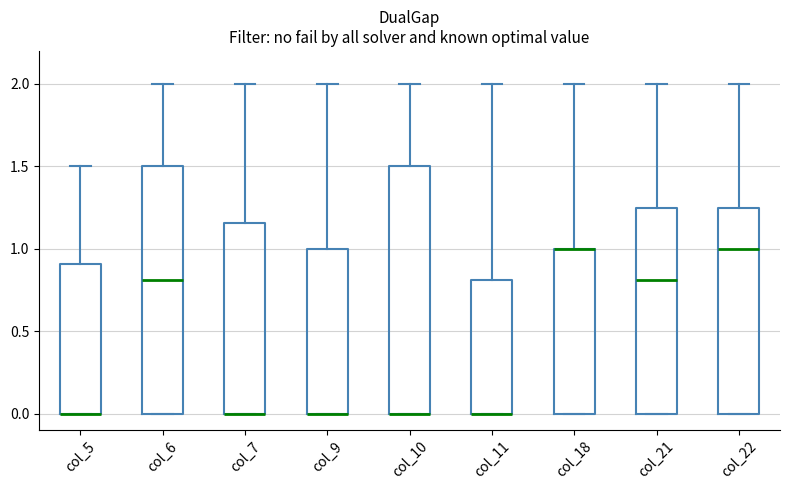

Reading left to right, read every box against the y-axis: the position of its median line, the range the box covers, and the ends of its whiskers. The values are not printed on the chart, so give them approximately, as read against the axis.

col_5: median 0.00 (drawn on the box's lower edge), box 0.00 to 0.90, whiskers 0.00 to 1.50
col_6: median 0.80, box 0.00 to 1.50, whiskers 0.00 to 2.00
col_7: median 0.00 (drawn on the box's lower edge), box 0.00 to 1.15, whiskers 0.00 to 2.00
col_9: median 0.00 (drawn on the box's lower edge), box 0.00 to 1.00, whiskers 0.00 to 2.00
col_10: median 0.00 (drawn on the box's lower edge), box 0.00 to 1.50, whiskers 0.00 to 2.00
col_11: median 0.00 (drawn on the box's lower edge), box 0.00 to 0.80, whiskers 0.00 to 2.00
col_18: median 1.00 (drawn on the box's upper edge), box 0.00 to 1.00, whiskers 0.00 to 2.00
col_21: median 0.80, box 0.00 to 1.25, whiskers 0.00 to 2.00
col_22: median 1.00, box 0.00 to 1.25, whiskers 0.00 to 2.00